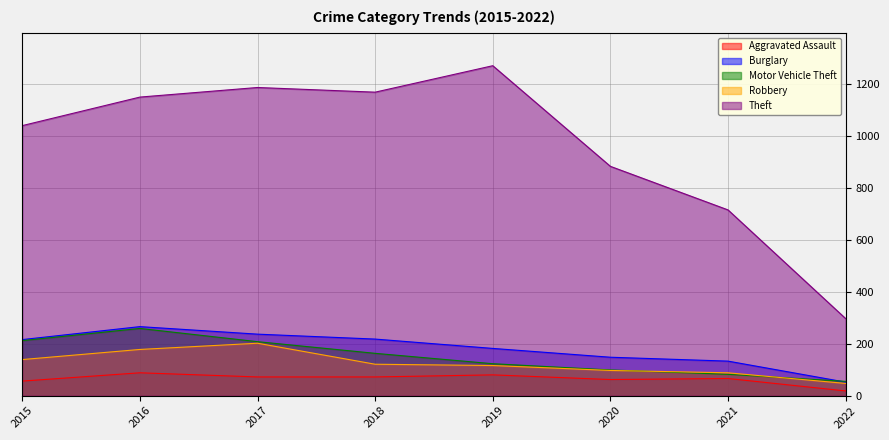

Reading right to left, what are all the values shown in this chart?

Aggravated Assault: 2022=18	2021=66	2020=62	2019=80	2018=72	2017=72	2016=88	2015=56
Burglary: 2022=52	2021=133	2020=148	2019=182	2018=218	2017=237	2016=266	2015=216
Motor Vehicle Theft: 2022=55	2021=82	2020=99	2019=123	2018=163	2017=208	2016=259	2015=212
Robbery: 2022=47	2021=88	2020=97	2019=116	2018=121	2017=202	2016=178	2015=139
Theft: 2022=297	2021=716	2020=884	2019=1272	2018=1170	2017=1188	2016=1151	2015=1041